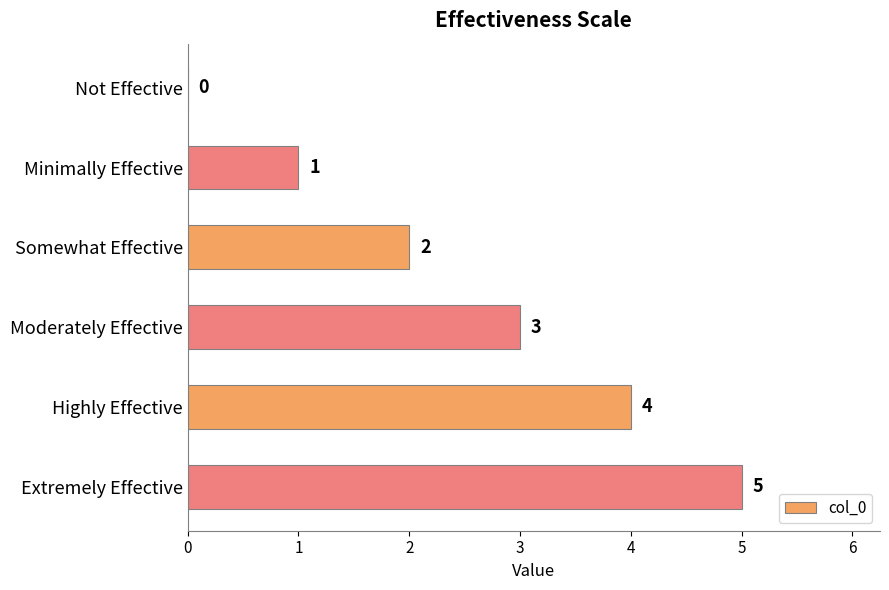

Count the number of categories in the chart.

6